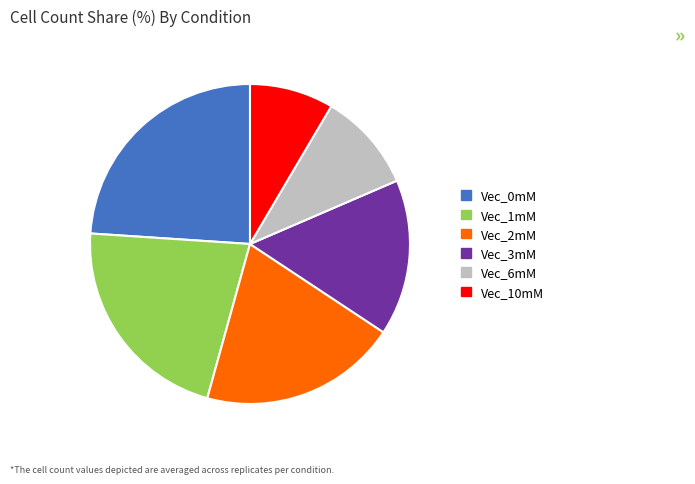

Is it true that Vec_6mM is 10% of the pie?

True